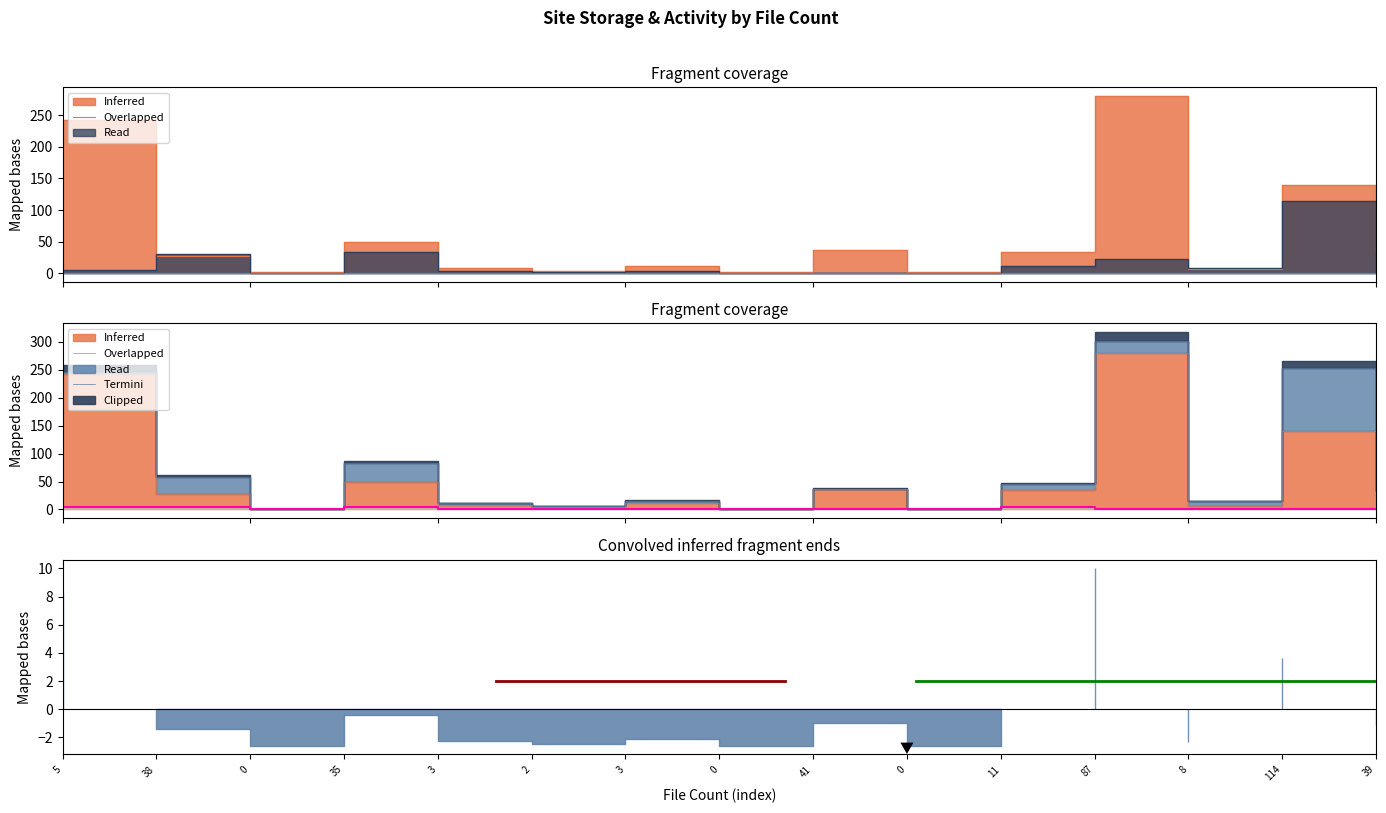

True or false: the data has more than 1 interior local peaks.

True